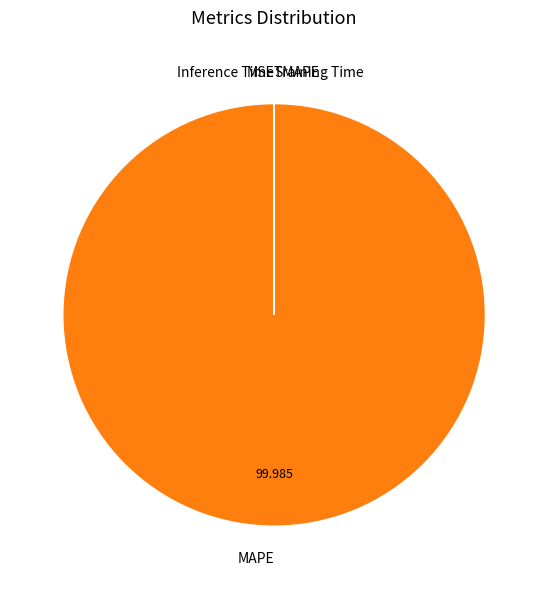

What is the largest slice in the pie chart?

MAPE